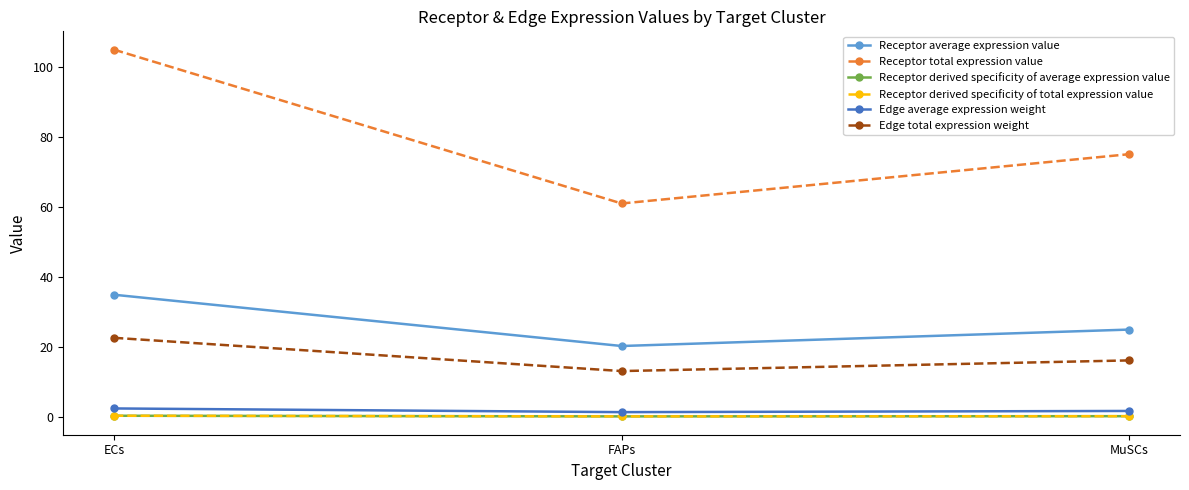

Reading right to left, extract all data points from this chart.

Receptor average expression value: 25.0	20.3	35.0
Receptor total expression value: 75.1	61.0	104.9
Receptor derived specificity of average expression value: 0.3	0.3	0.4
Receptor derived specificity of total expression value: 0.3	0.3	0.4
Edge average expression weight: 1.8	1.5	2.5
Edge total expression weight: 16.2	13.2	22.7